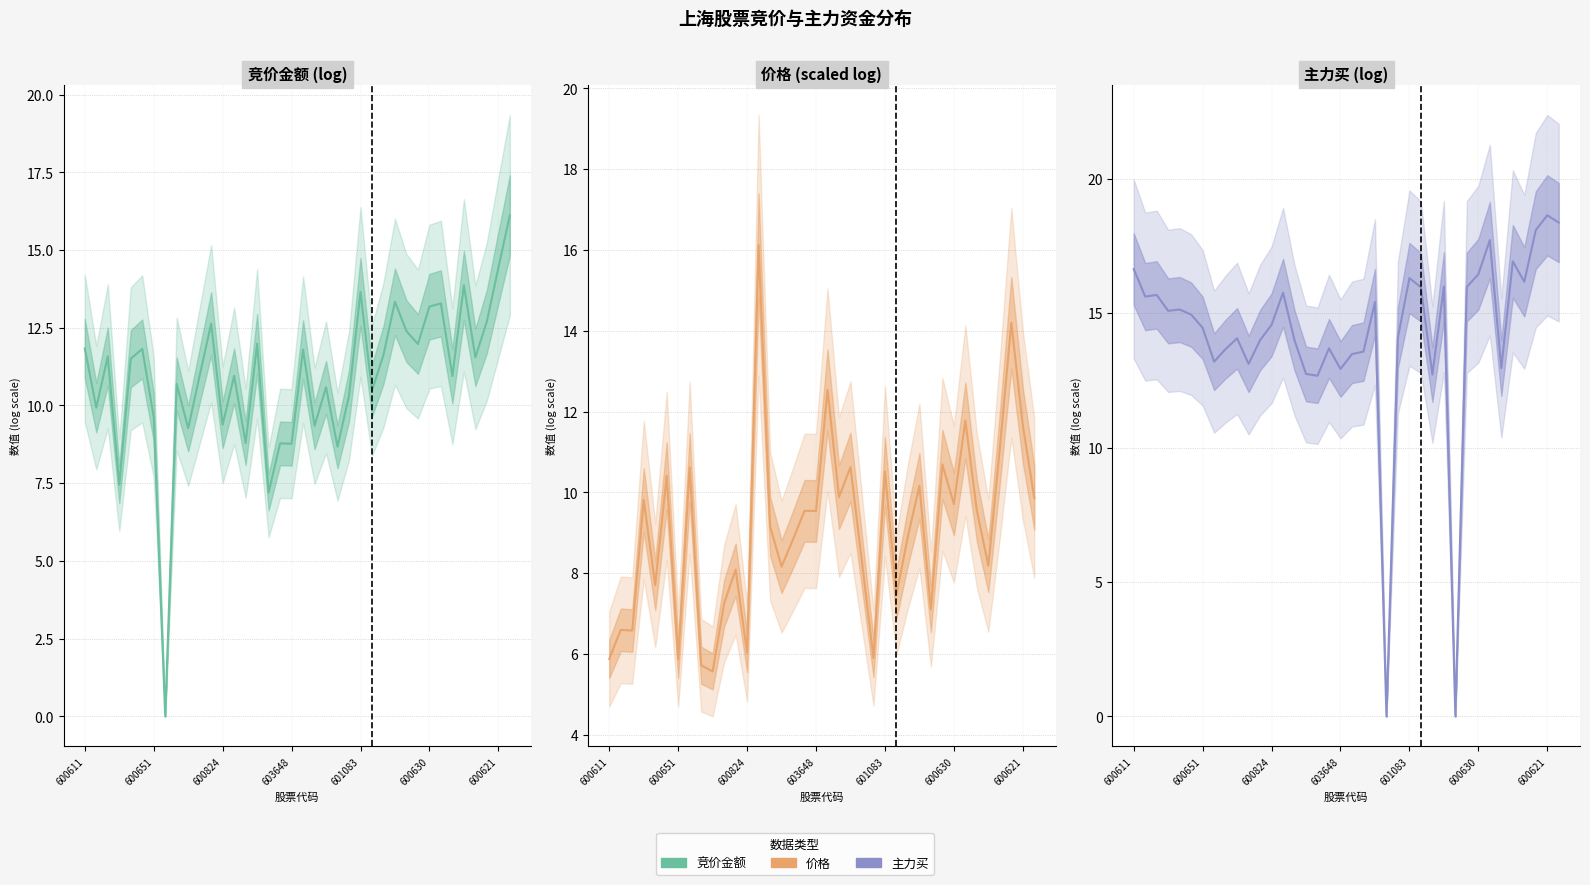

At how many categories does at least one series exceed 17?

4